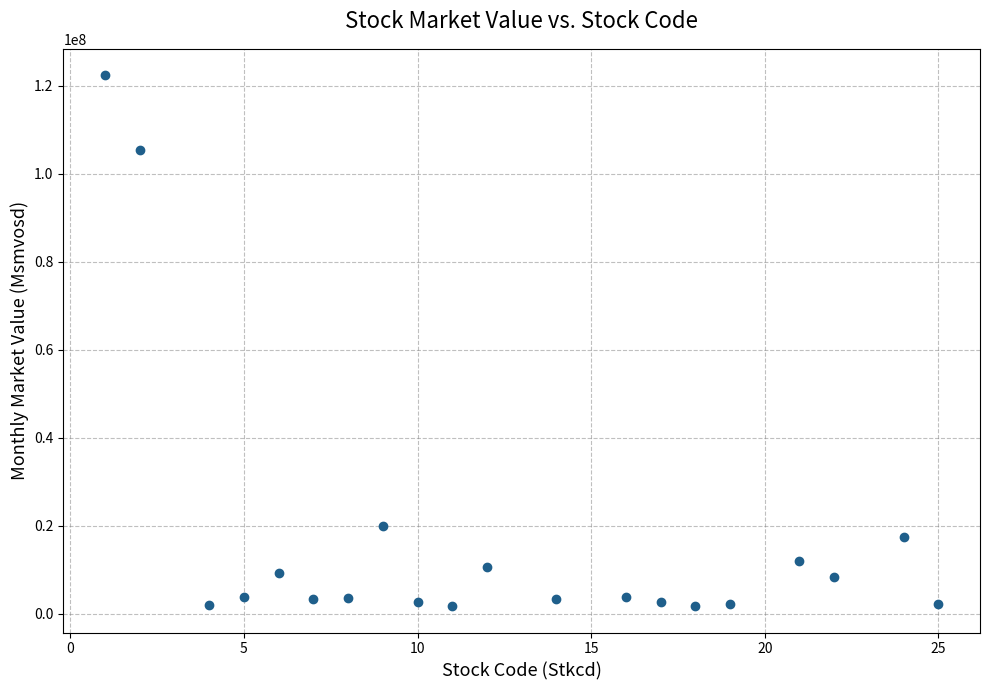

What is the range of X values (max minus min)?

24.0